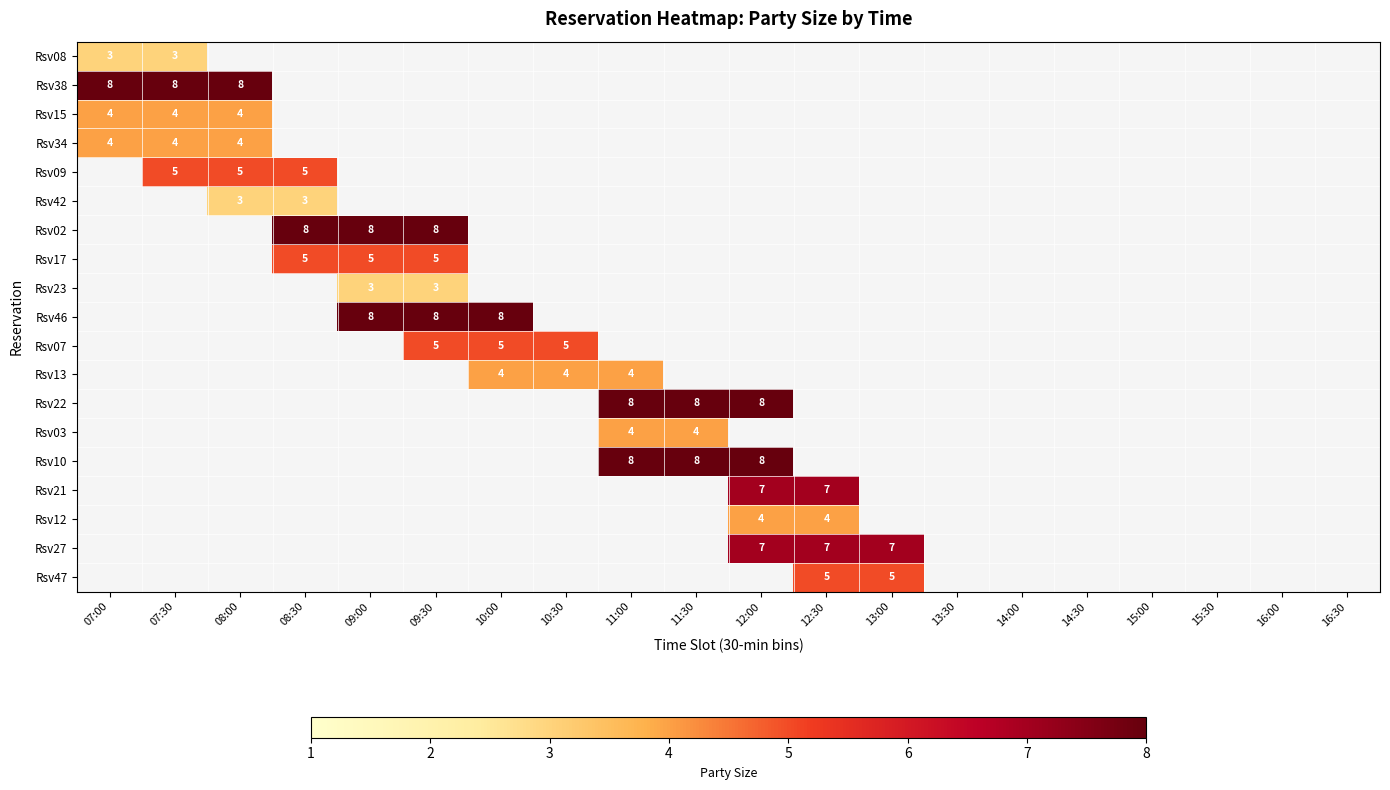

Is it true that Rsv47 equals 5 at 12:30?

True